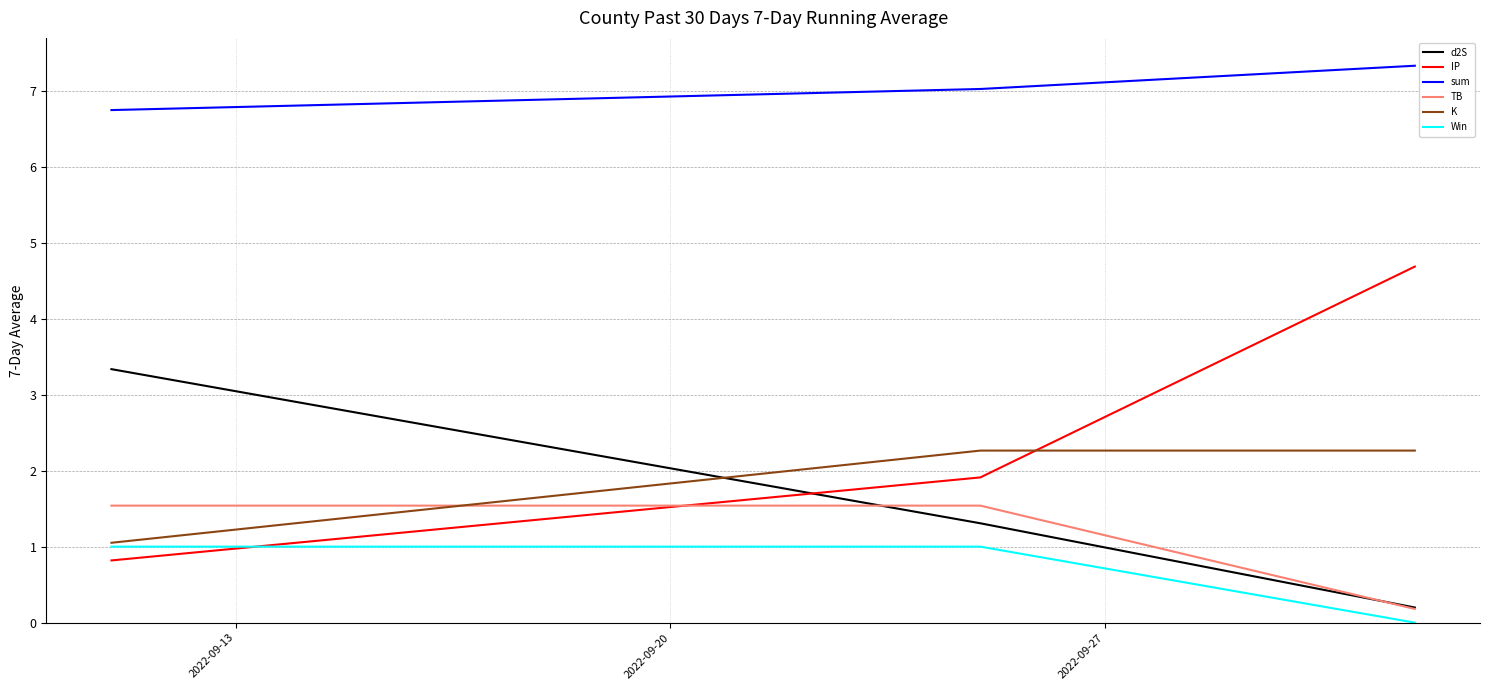

Which series has the largest range (max minus min)?

IP